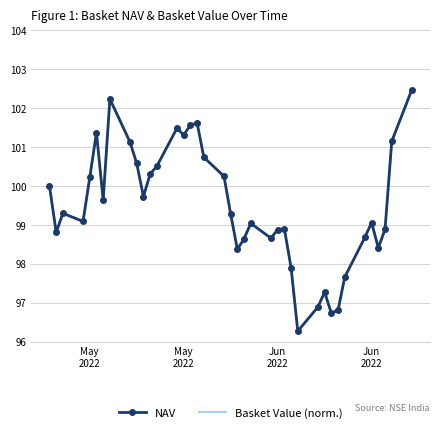

True or false: Basket Value (norm.) has more than 0 points higher than both neighbors.

True